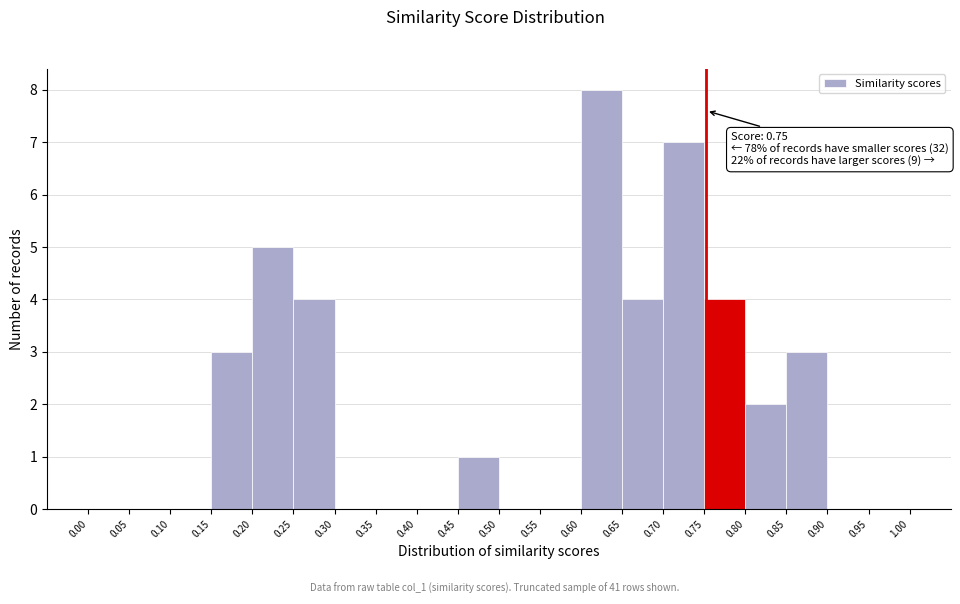

Which range on the x-axis has the tallest bar?

0.60 to 0.65